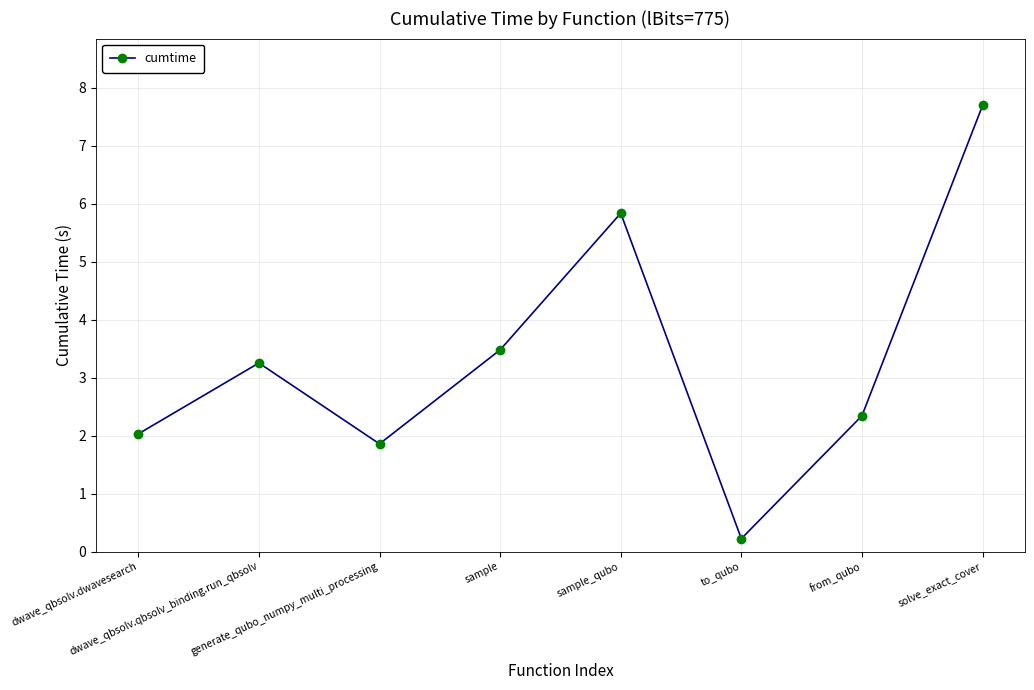

At which category does the chart reach its peak across all series?

solve_exact_cover